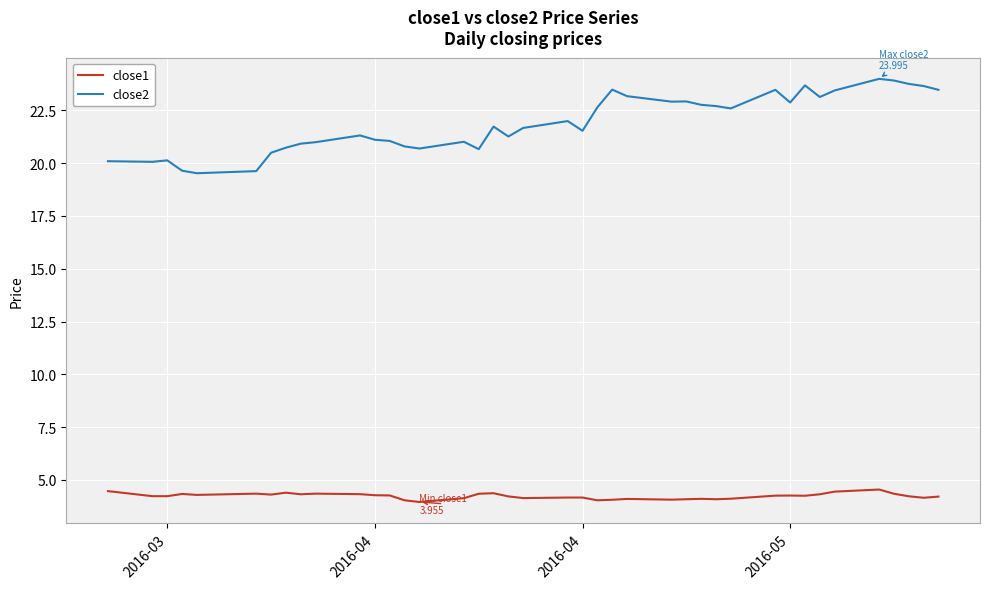

True or false: close2 and close1 intersect in this chart.

False